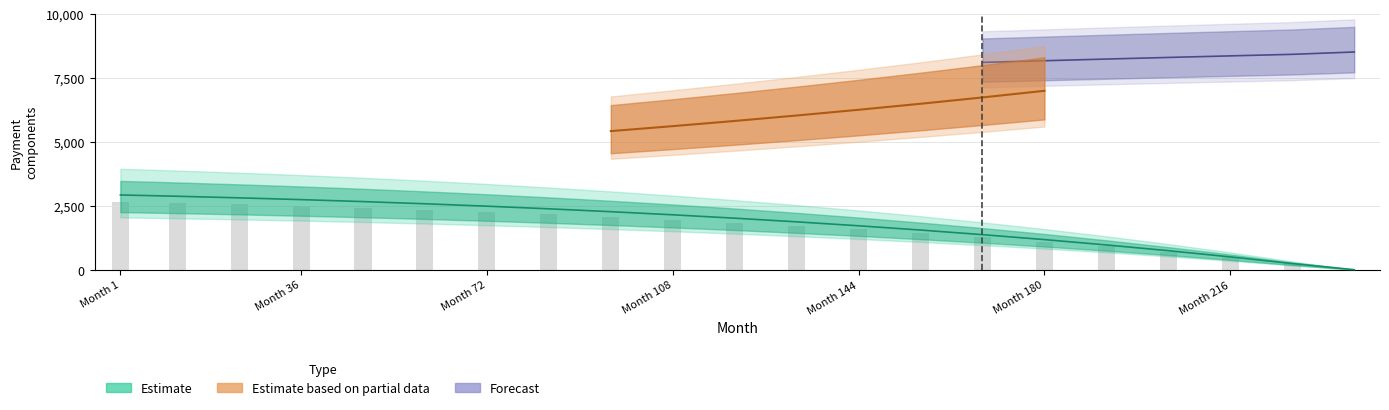

Which has a higher value, 84 or 192?

84